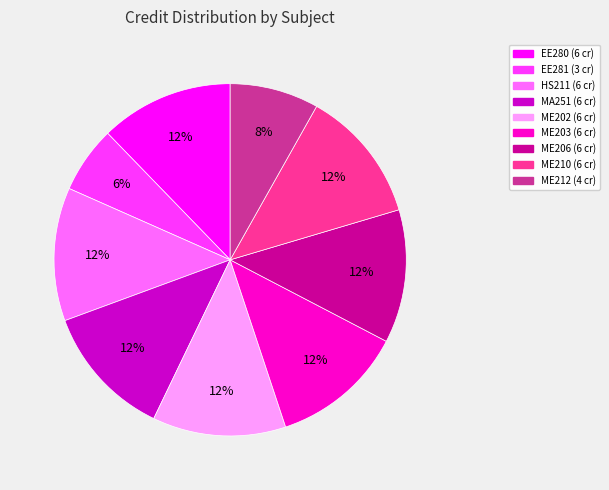

To the nearest percent, what is the difference between the largest and smallest slice percentages?

6%